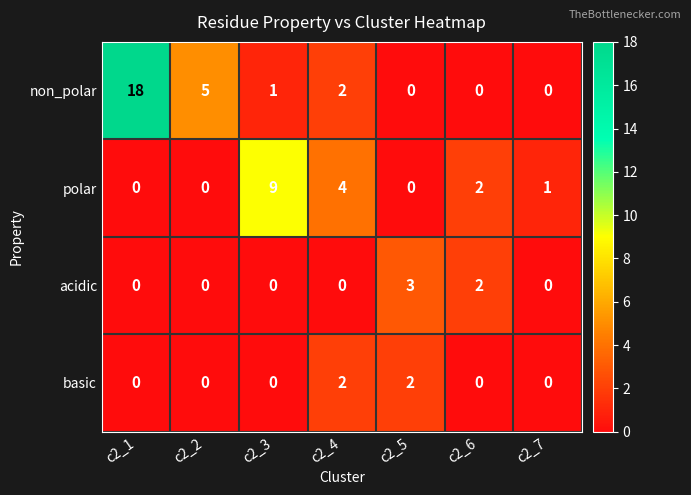

Reading right to left, extract all data points from this chart.

non_polar: c2_7=0	c2_6=0	c2_5=0	c2_4=2	c2_3=1	c2_2=5	c2_1=18
polar: c2_7=1	c2_6=2	c2_5=0	c2_4=4	c2_3=9	c2_2=0	c2_1=0
acidic: c2_7=0	c2_6=2	c2_5=3	c2_4=0	c2_3=0	c2_2=0	c2_1=0
basic: c2_7=0	c2_6=0	c2_5=2	c2_4=2	c2_3=0	c2_2=0	c2_1=0